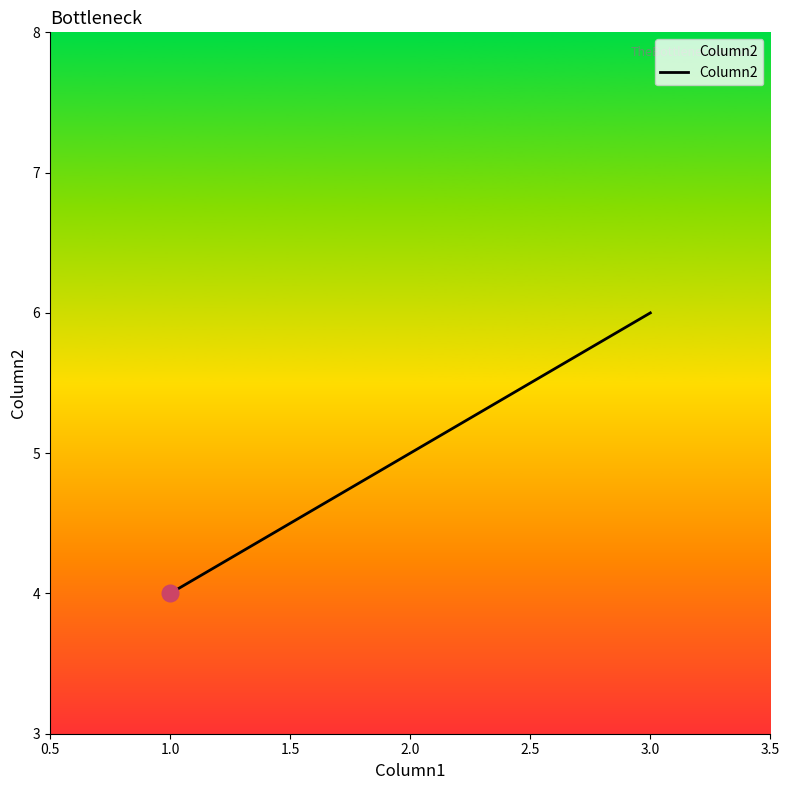

What position from the right is 3.0?

1